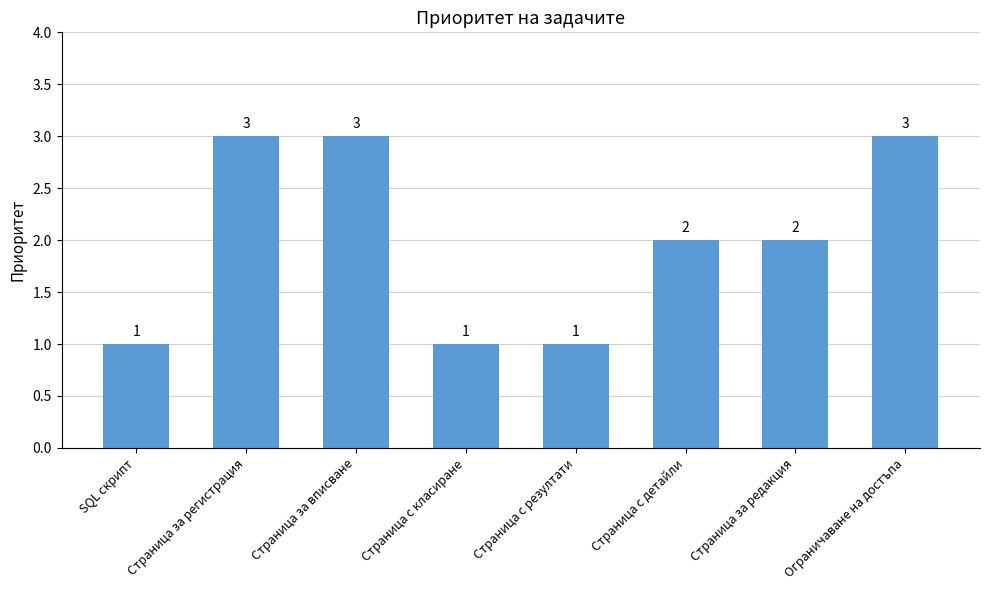

Reading left to right, extract all data points from this chart.

SQL скрипт=1	Страница за регистрация=3	Страница за вписване=3	Страница с класиране=1	Страница с резултати=1	Страница с детайли=2	Страница за редакция=2	Ограничаване на достъпа=3